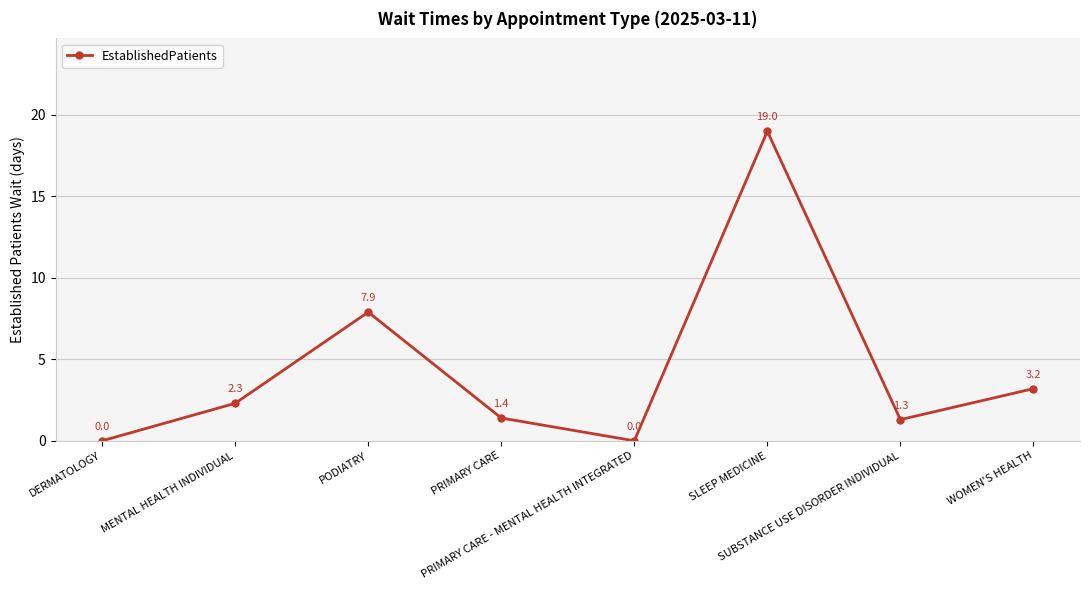

The chart shows a value of 0.0 at PRIMARY CARE - MENTAL HEALTH INTEGRATED. True or false?

True